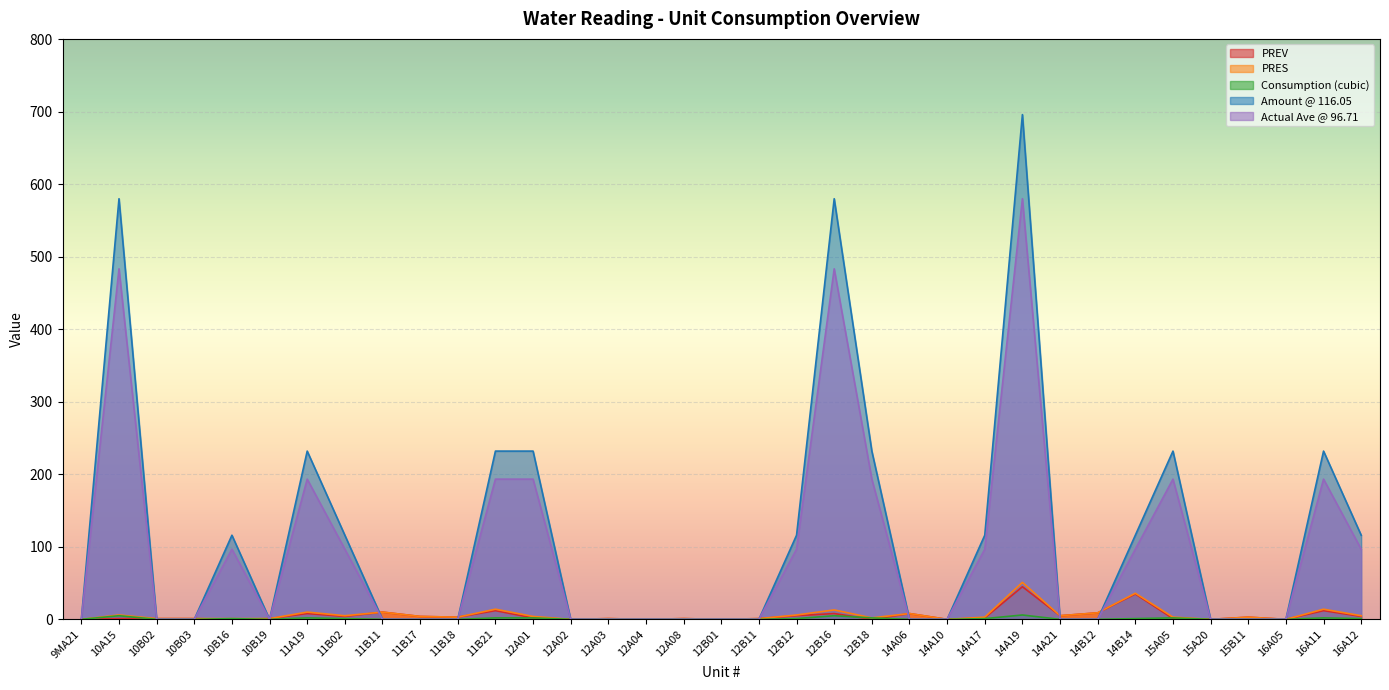

True or false: PREV and Consumption (cubic) cross at least once.

True